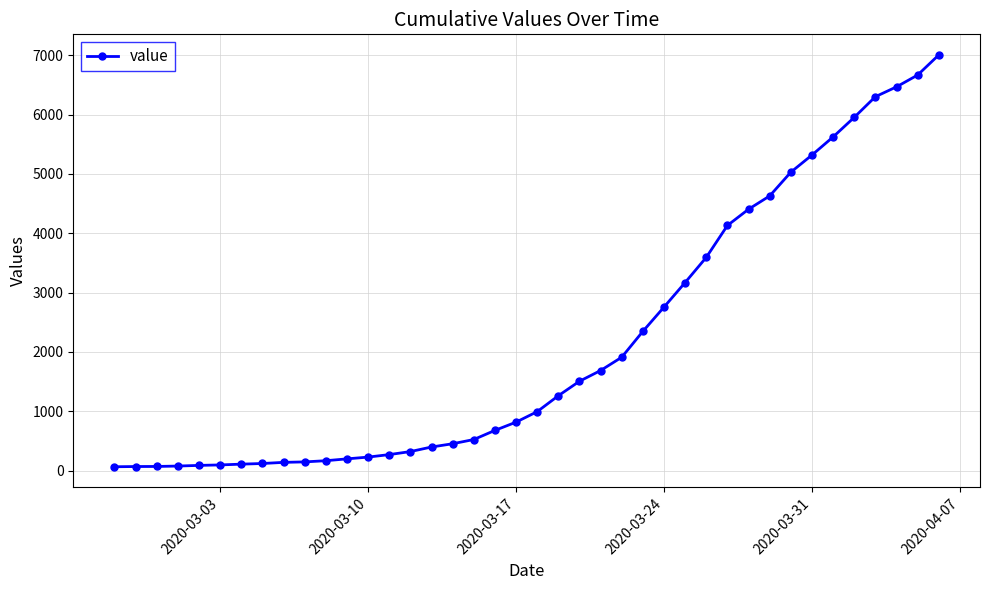

What is the difference between the second highest and second lowest values?

6597